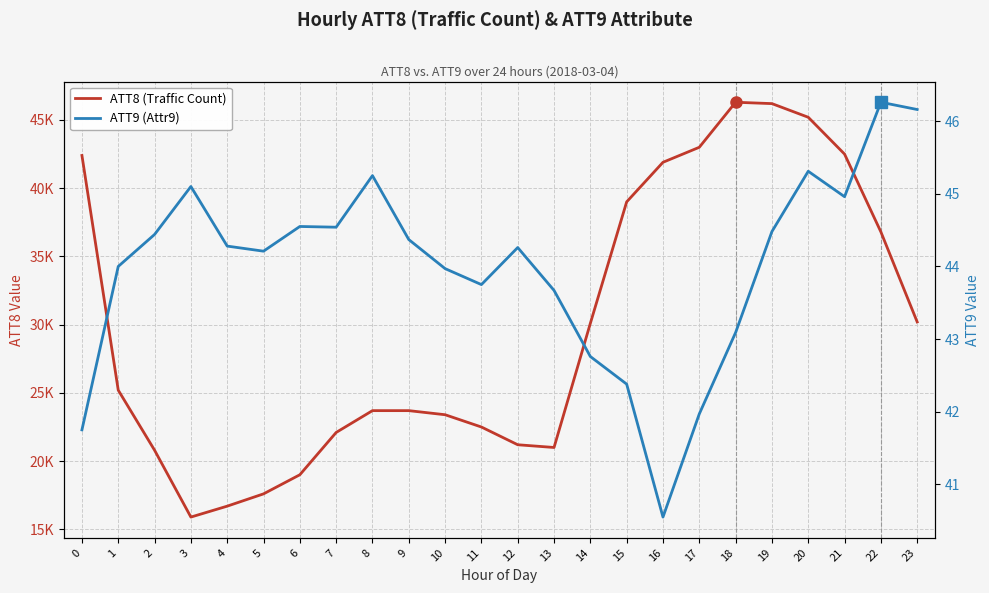

How many interior local peaks does the ATT8 (Traffic Count) series have?

1